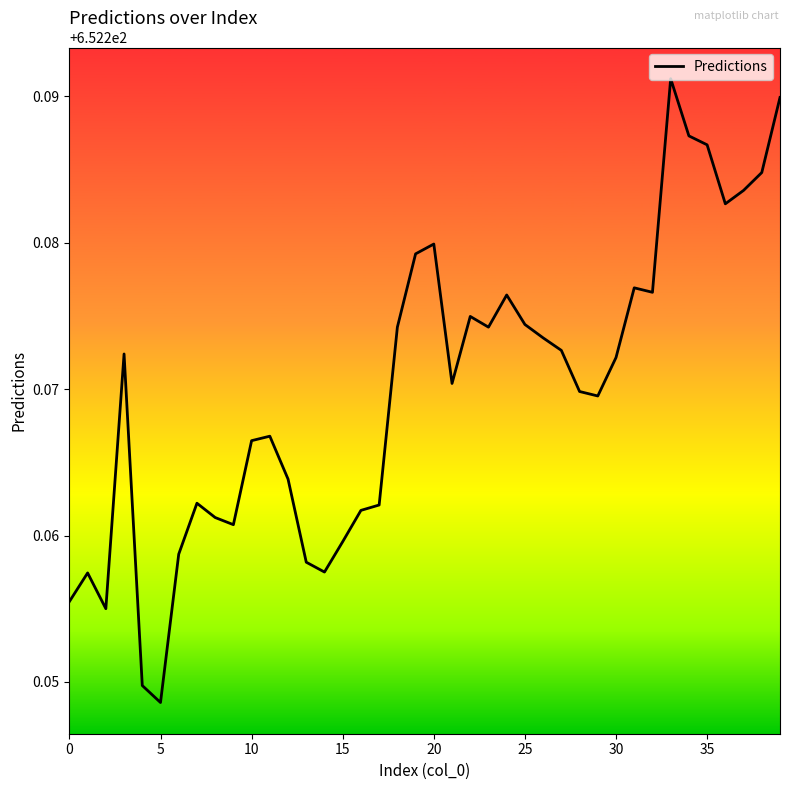

What is the label of the 19th point from the left?

18